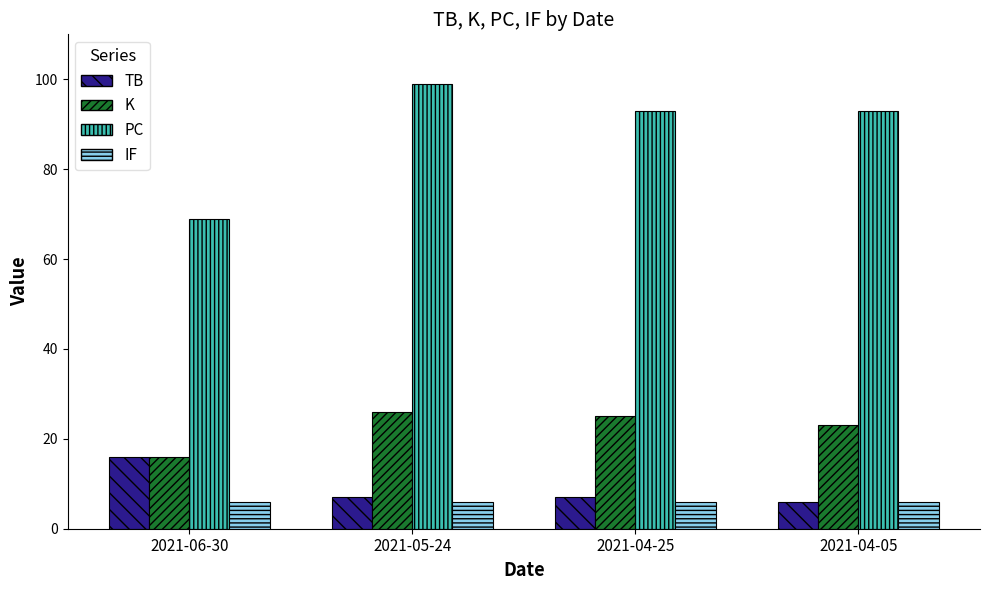

Is the value of PC at 2021-05-24 greater than the value of IF at 2021-04-05?

Yes